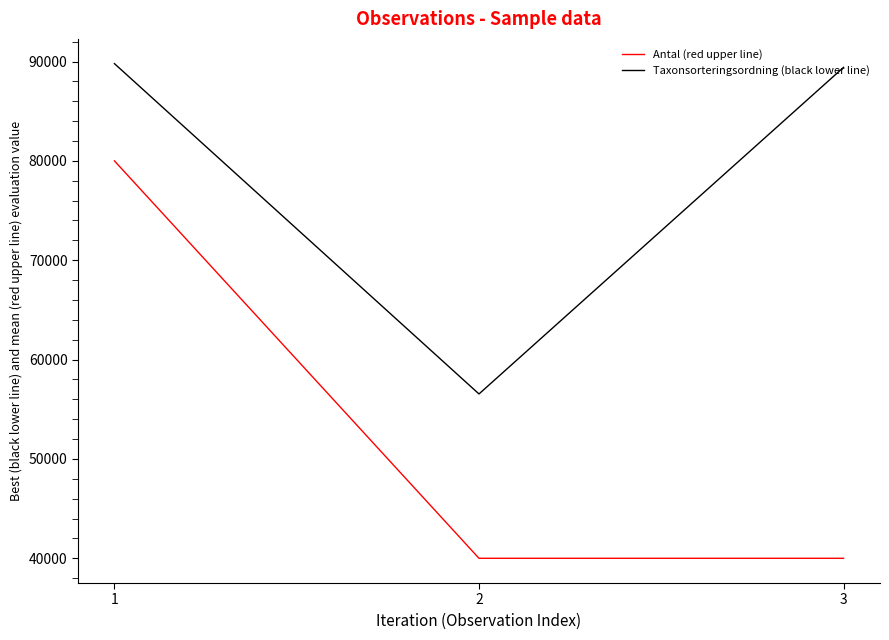

What is the spread (max minus min) of values at 1?

9789